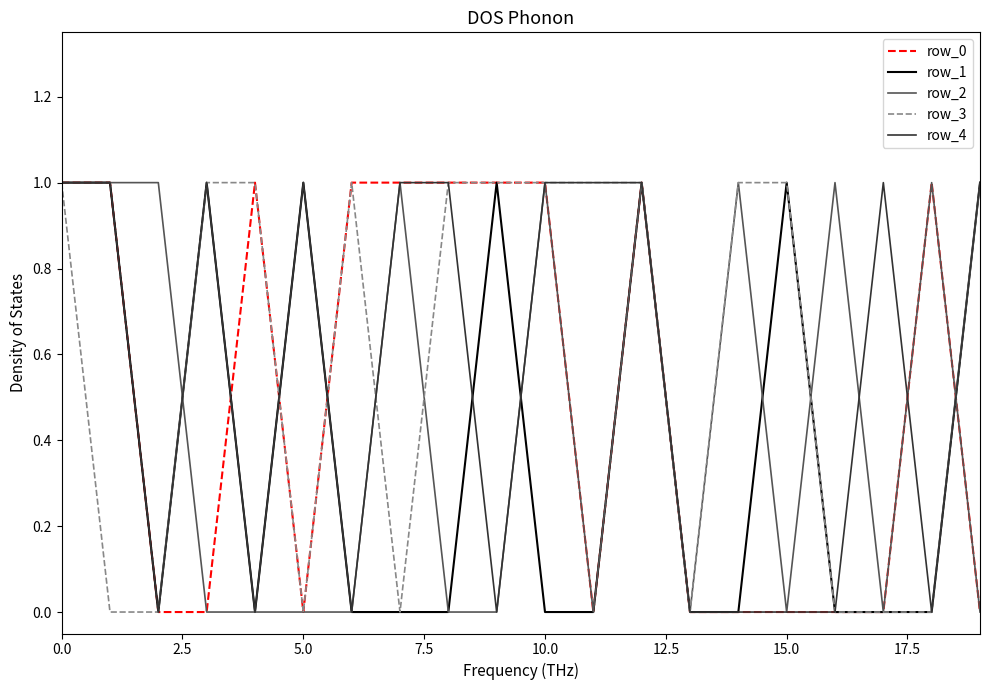

Rank the series by their average value, from lowest to highest.

row_1, row_2, row_0, row_4, row_3